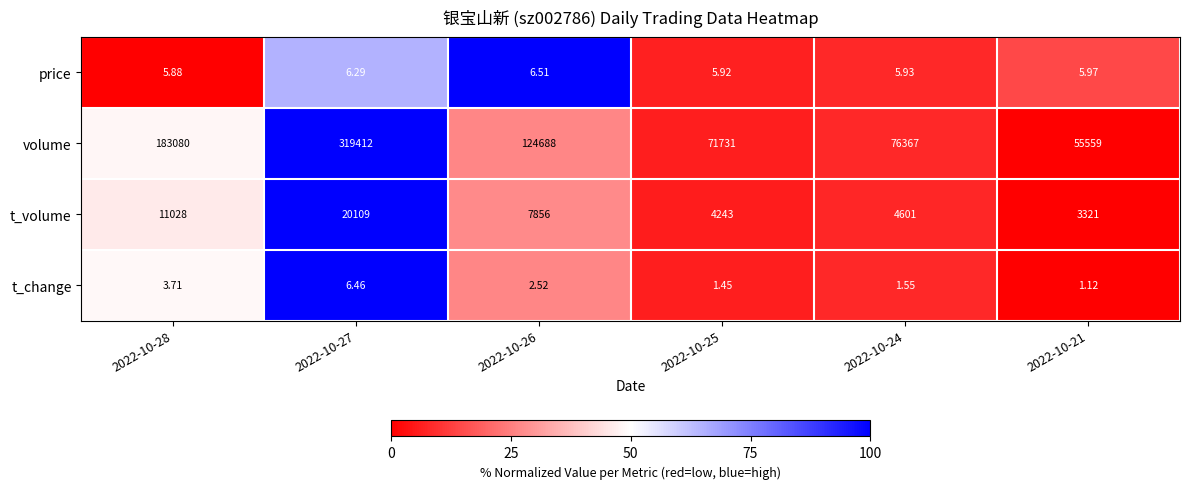

Which series has the largest total across all categories?

volume